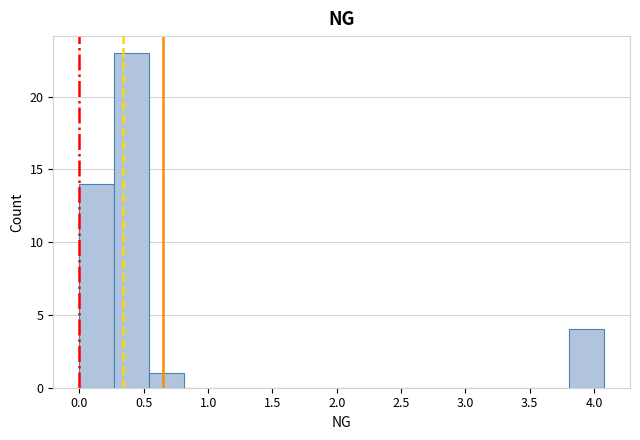

Reading left to right, transcribe this chart: for each bar, give the range it covers on the x-axis and its height. Neither the bar edges nor the heights are printed on the chart, so give them approximately, as read against the axes.

0.00 to 0.25: 14
0.25 to 0.55: 23
0.55 to 0.80: 1
0.80 to 1.10: 0
1.10 to 1.35: 0
1.35 to 1.65: 0
1.65 to 1.90: 0
1.90 to 2.15: 0
2.15 to 2.45: 0
2.45 to 2.70: 0
2.70 to 3.00: 0
3.00 to 3.25: 0
3.25 to 3.55: 0
3.55 to 3.80: 0
3.80 to 4.10: 4